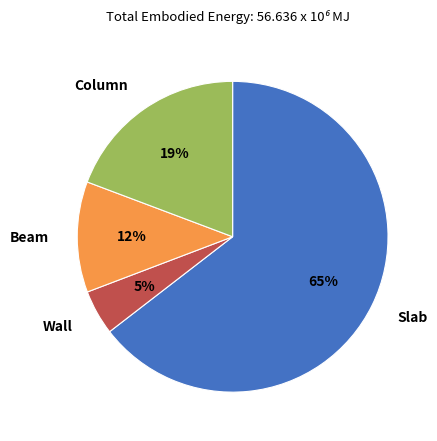

To the nearest percent, what is the combined percentage of Slab and Beam?

76%